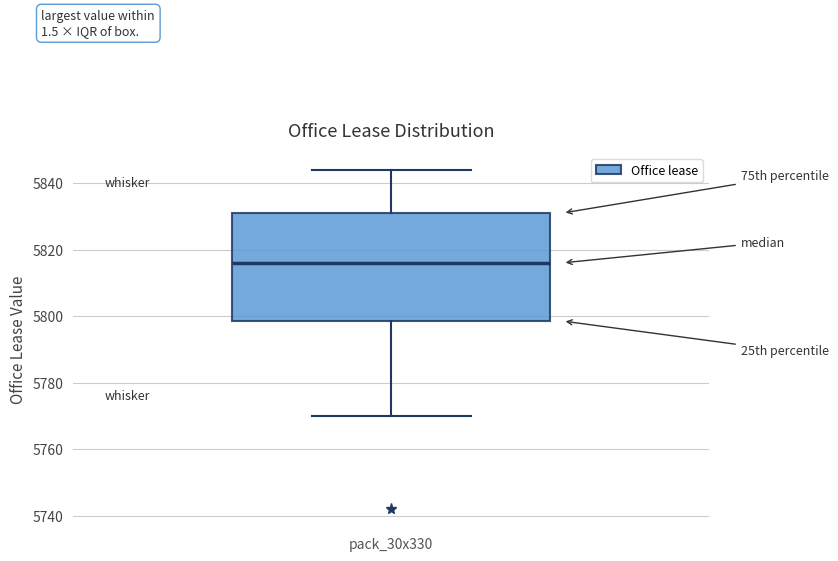

Transcribe this box plot: give where the median line is, the range the box spans, and where the two whiskers end, as read against the y-axis. The values are not printed on the chart, so give them approximately, as read against the axis.

median 5816, box 5798 to 5832, whiskers 5770 to 5844